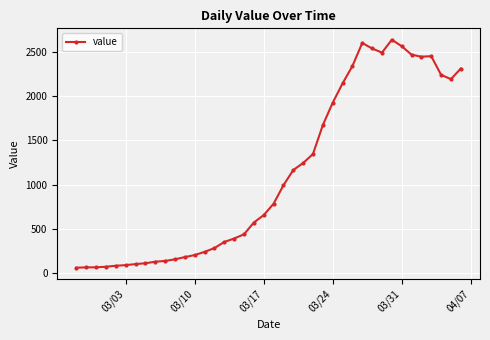

What is the difference between the second highest and minimum values?

2542